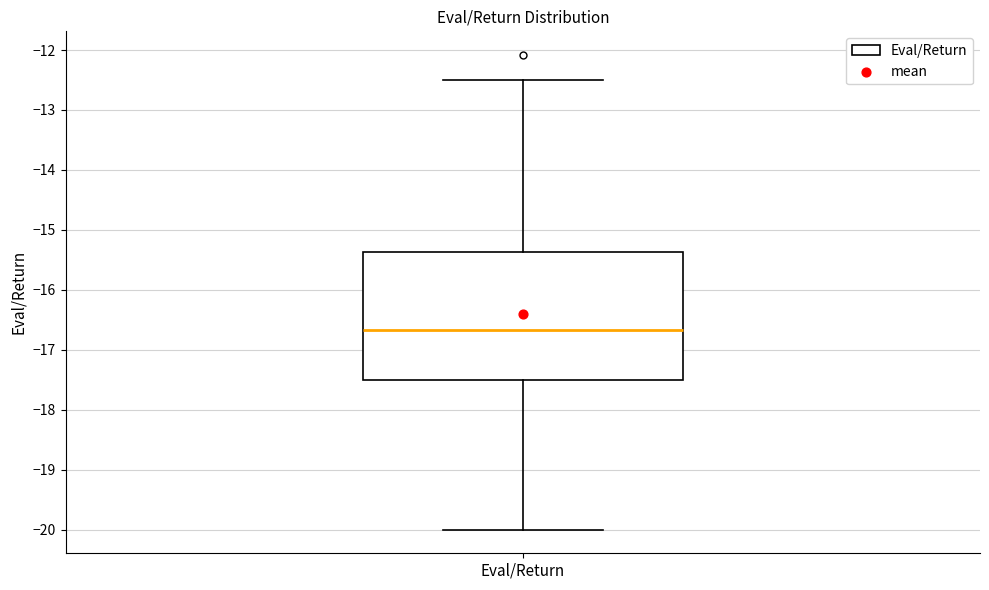

Read this box plot against the y-axis: the position of the median line, the range covered by the box, and the ends of both whiskers. The values are not printed on the chart, so give them approximately, as read against the axis.

median -16.7, box -17.5 to -15.4, whiskers -20.0 to -12.5